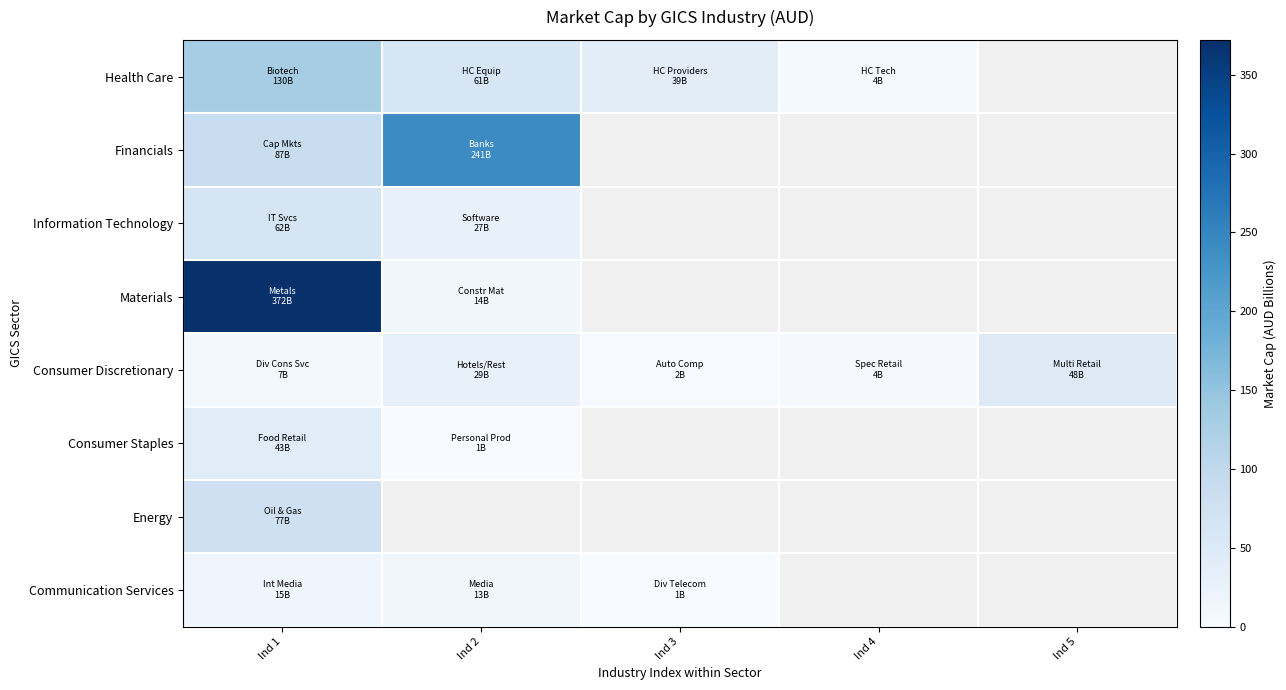

At which label is Consumer Staples closest to 22?

Ind 2